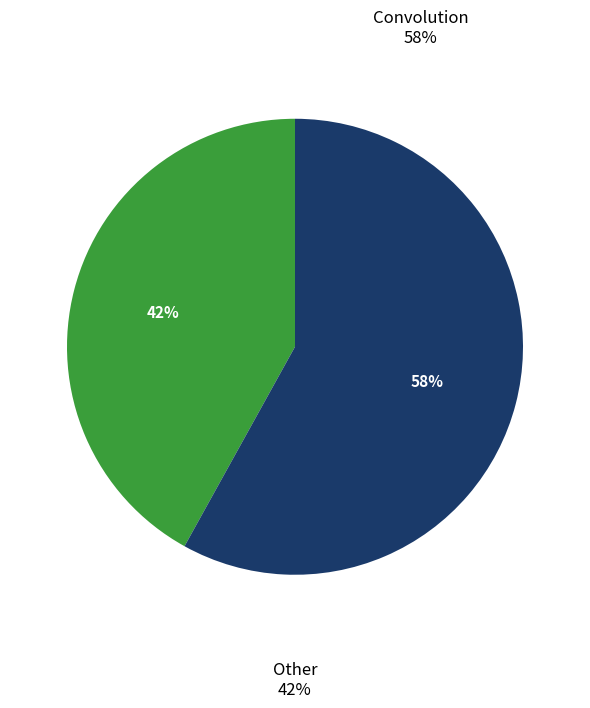

To the nearest percent, what is the difference between the largest and smallest slice percentages?

16%